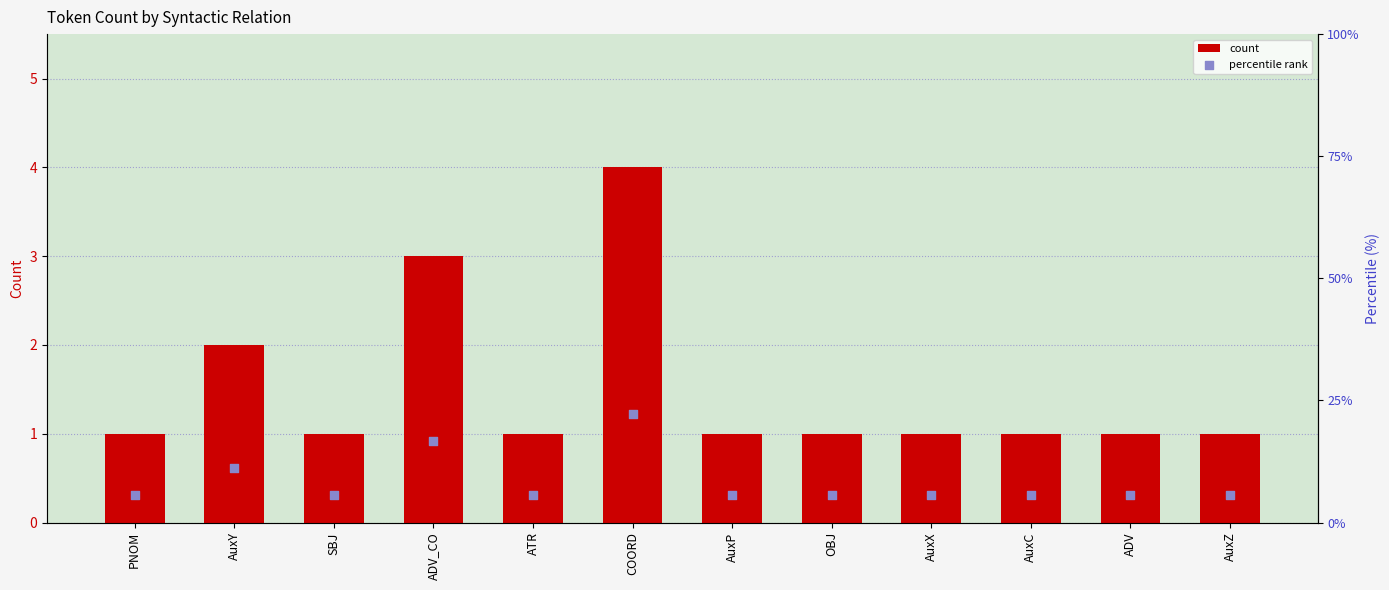

Is the value of count at ADV_CO greater than the value of percentile rank at PNOM?

No